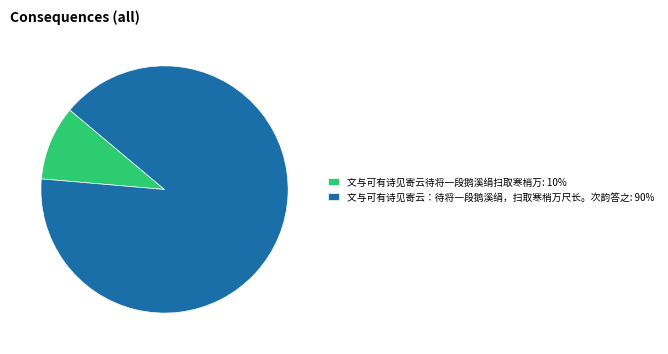

Which category has the smallest portion of the pie?

文与可有诗见寄云待将一段鹅溪绢扫取寒梢万